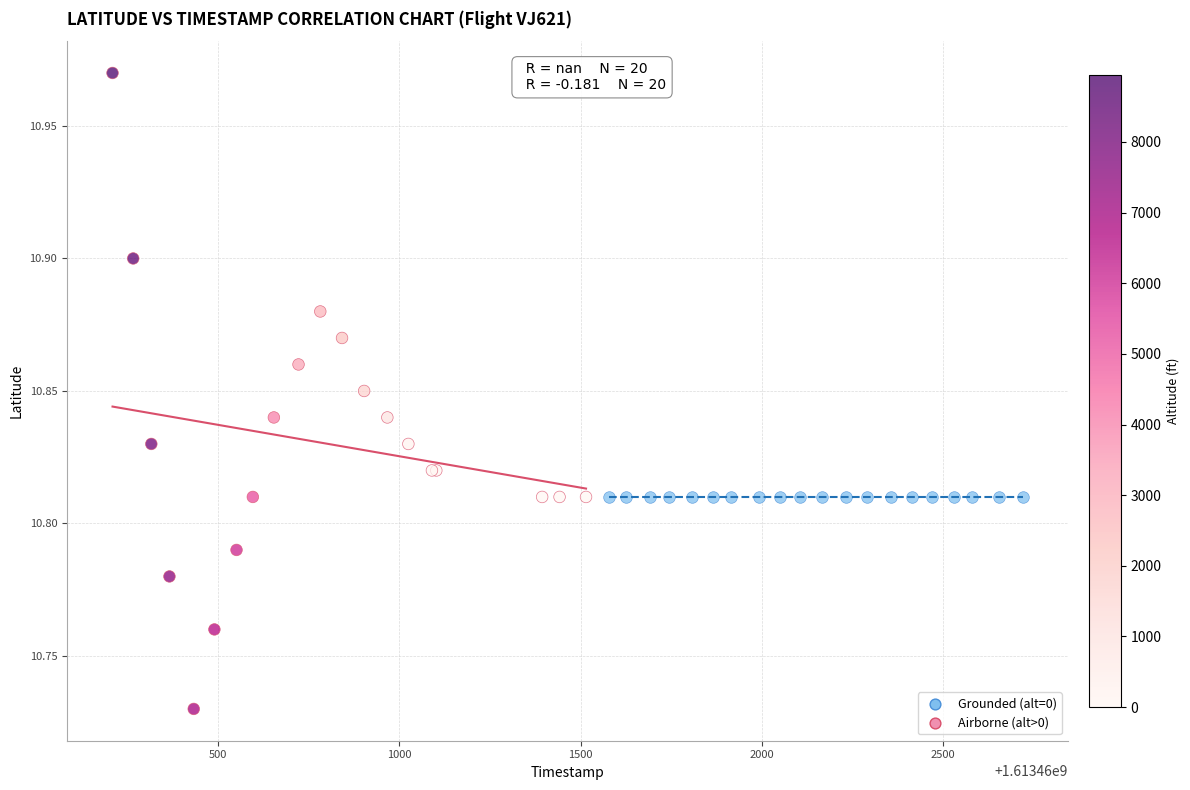

Which series contains the highest Y value?

Airborne (alt>0)